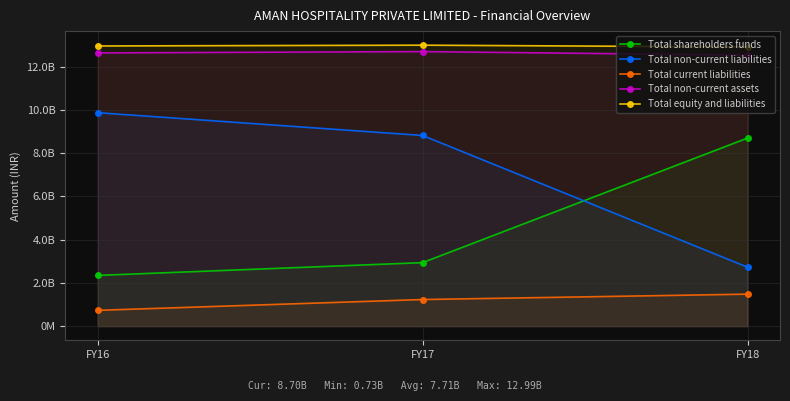

Is the value of Total non-current liabilities at FY17 greater than the value of Total shareholders funds at FY16?

Yes